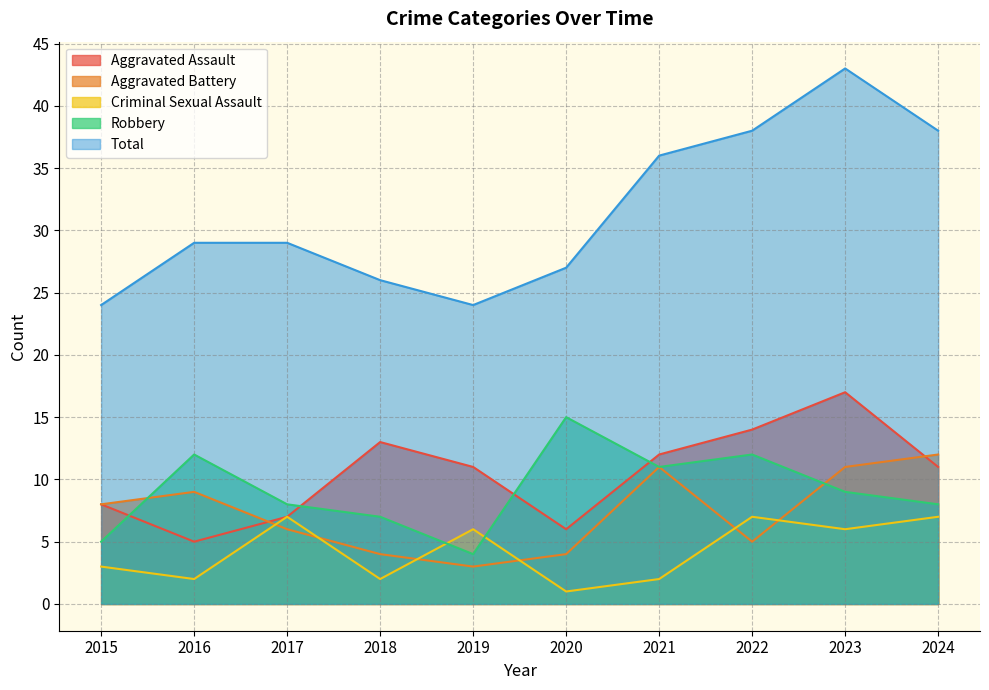

Which series ends up on top after the final intersection of Robbery and Aggravated Battery?

Aggravated Battery